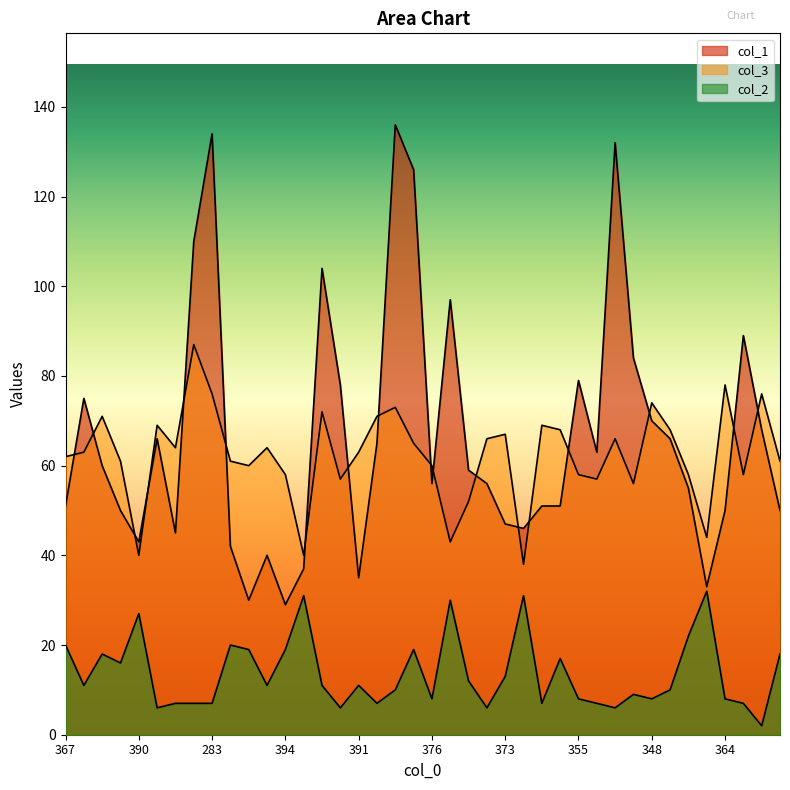

Reading left to right, extract all data points from this chart.

col_1: 367=51	351=75	351=60	373=50	390=43	359=66	384=45	296=110	283=134	377=42	391=30	385=40	394=29	392=37	313=104	359=78	391=35	357=65	281=136	290=126	376=56	330=97	377=59	372=56	373=47	385=46	373=51	364=51	355=79	373=63	296=132	351=84	348=70	356=66	365=55	391=33	364=50	346=89	354=68	371=50
col_3: 367=62	351=63	351=71	373=61	390=40	359=69	384=64	296=87	283=76	377=61	391=60	385=64	394=58	392=40	313=72	359=57	391=63	357=71	281=73	290=65	376=60	330=43	377=52	372=66	373=67	385=38	373=69	364=68	355=58	373=57	296=66	351=56	348=74	356=68	365=58	391=44	364=78	346=58	354=76	371=61
col_2: 367=20	351=11	351=18	373=16	390=27	359=6	384=7	296=7	283=7	377=20	391=19	385=11	394=19	392=31	313=11	359=6	391=11	357=7	281=10	290=19	376=8	330=30	377=12	372=6	373=13	385=31	373=7	364=17	355=8	373=7	296=6	351=9	348=8	356=10	365=22	391=32	364=8	346=7	354=2	371=18